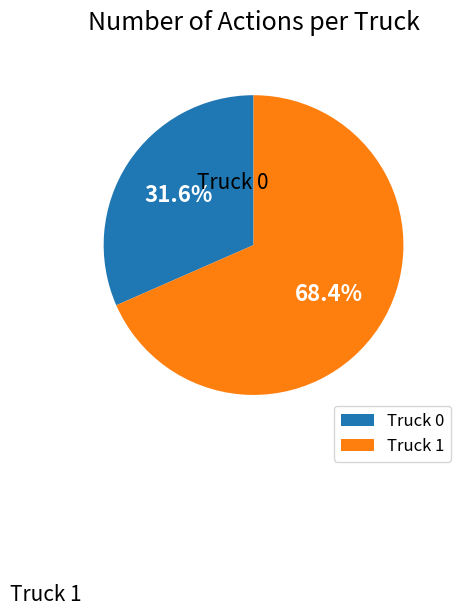

The Truck 1 slice represents 81% of the pie. True or false?

False